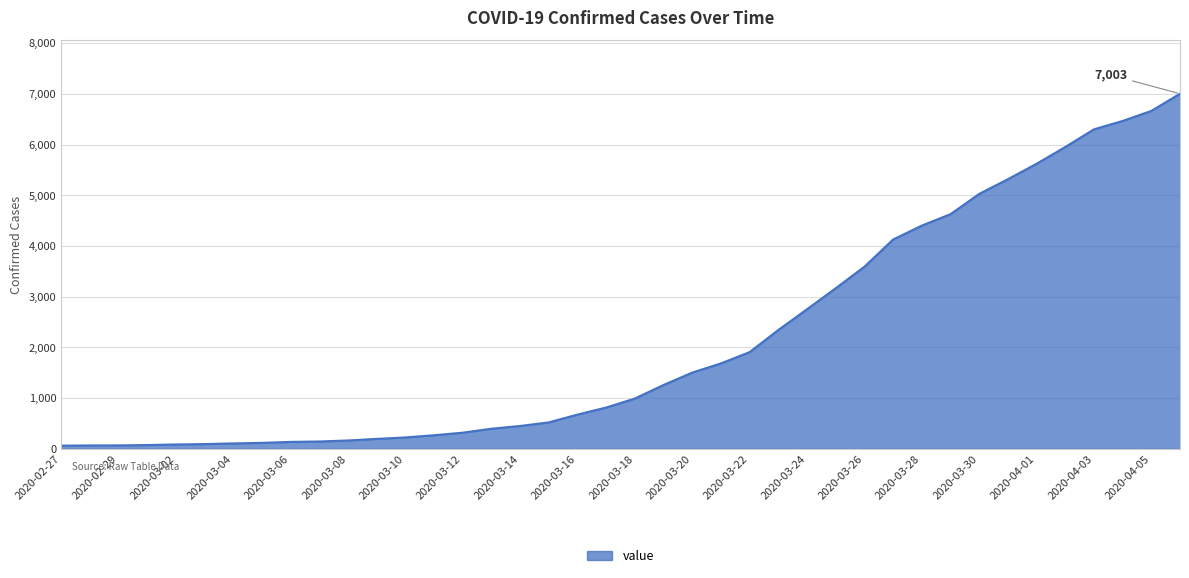

What is the maximum value shown in the chart?

7003